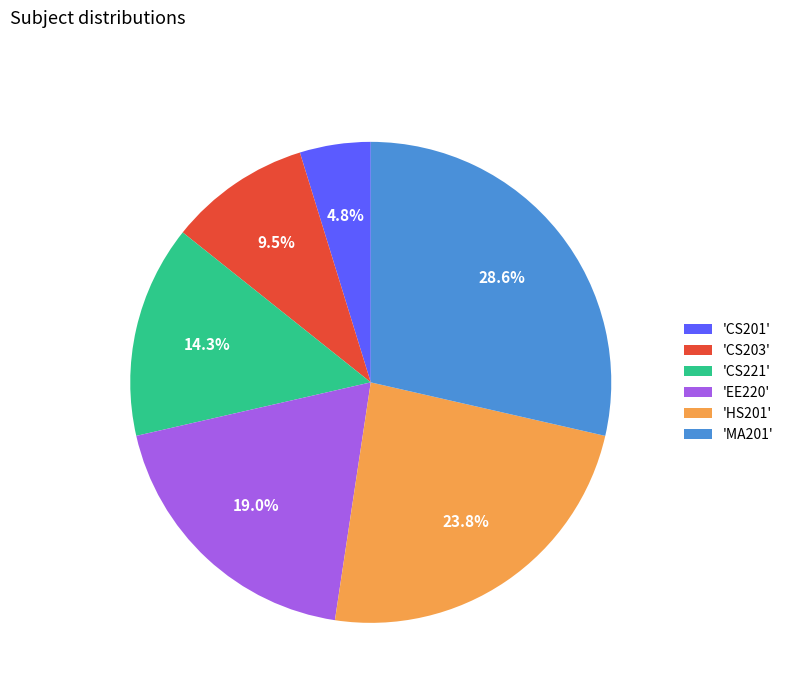

How many slices are in this pie chart?

6